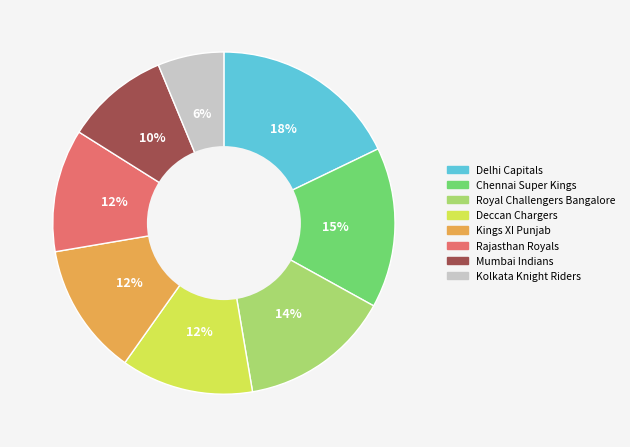

Is the sum of Delhi Capitals and Kings XI Punjab greater than half?

No